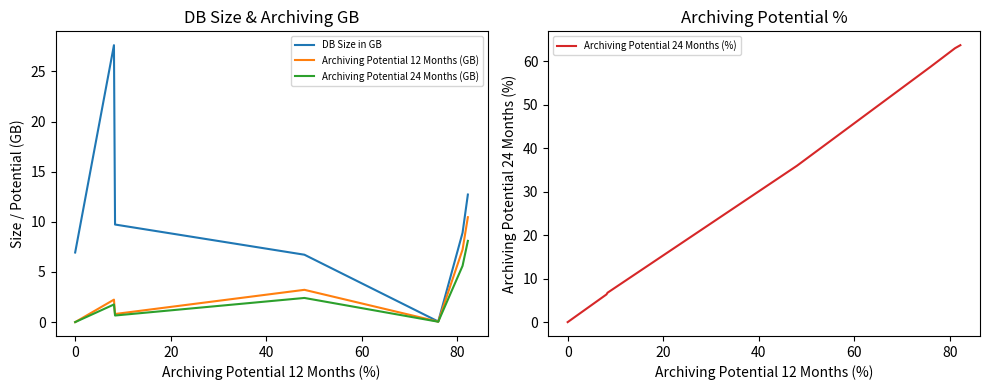

Reading left to right, what are all the values shown in this chart?

DB Size in GB: 6.9	27.6	9.7	6.7	0.1	8.9	12.7
Archiving Potential 12 Months (GB): 0.0	2.2	0.8	3.2	0.1	7.2	10.5
Archiving Potential 24 Months (GB): 0.0	1.8	0.7	2.4	0.0	5.6	8.1
Archiving Potential 24 Months (%): 0.0	6.4	6.8	35.9	58.7	63.0	63.7